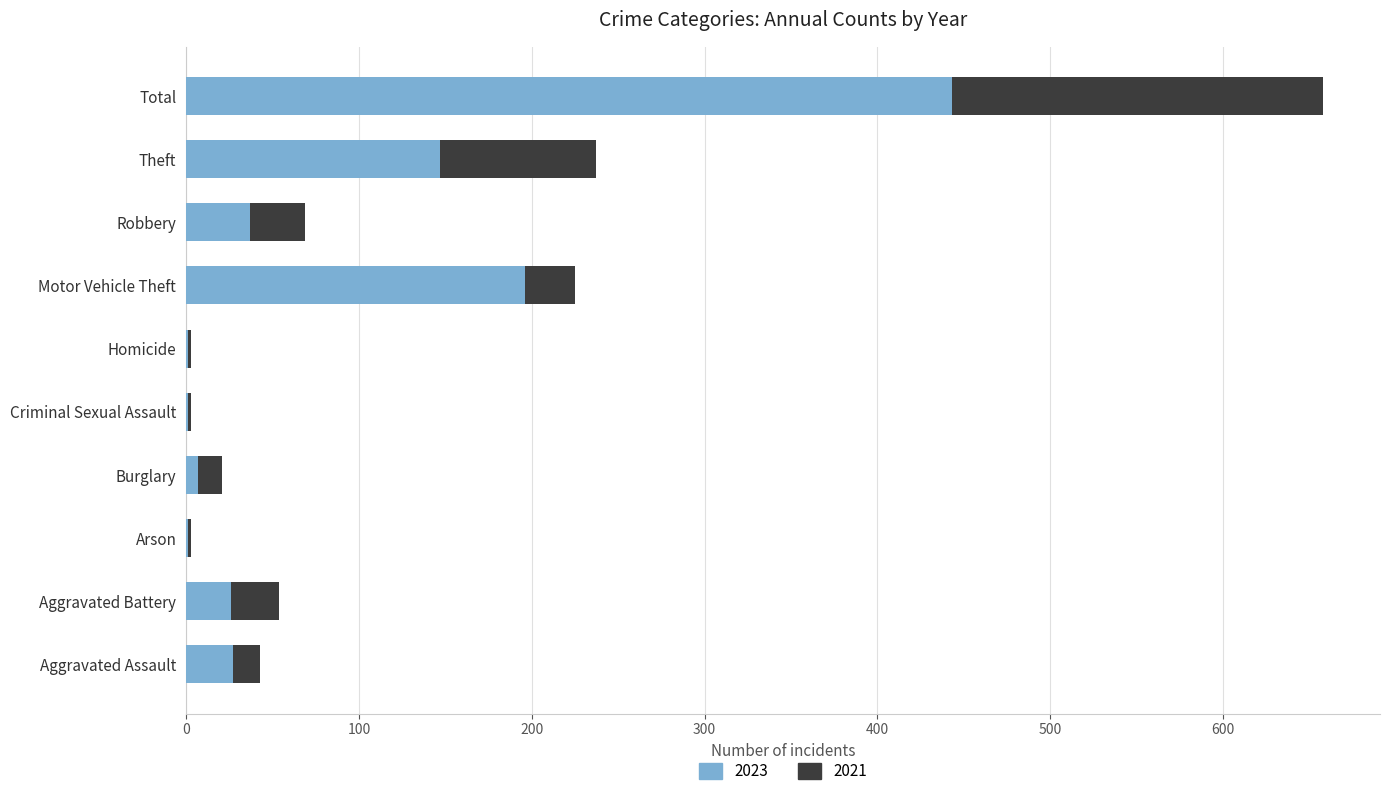

What is the sum of the 2023 values at Motor Vehicle Theft and Total?

639